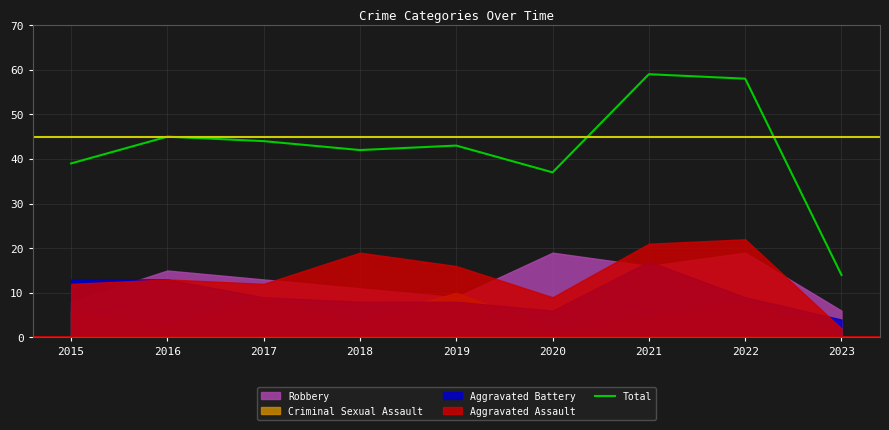

True or false: there are more than 0 points higher than both neighbors.

True